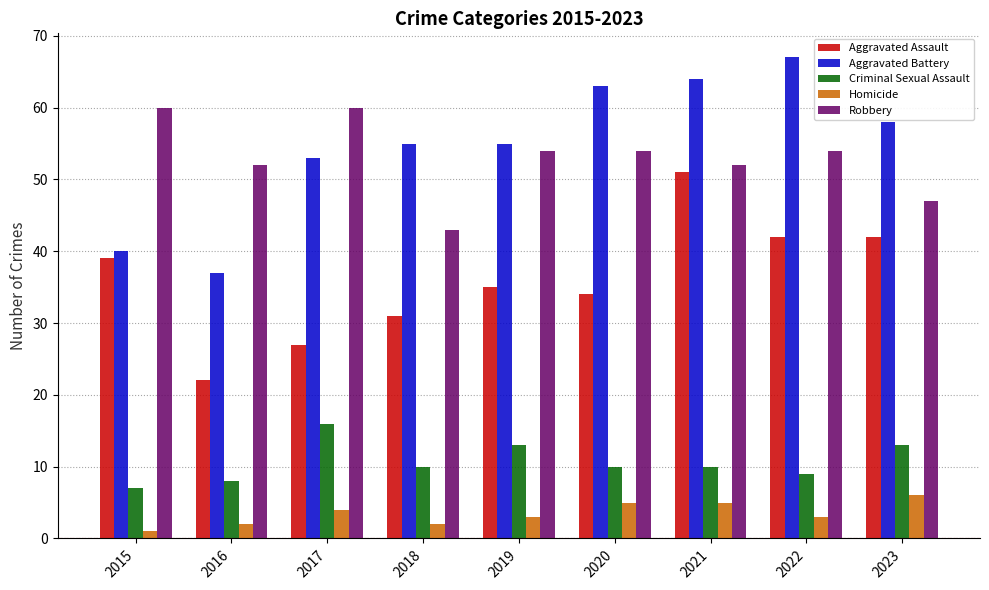

What is the value of the Aggravated Battery bar at the 6th from the left?

63